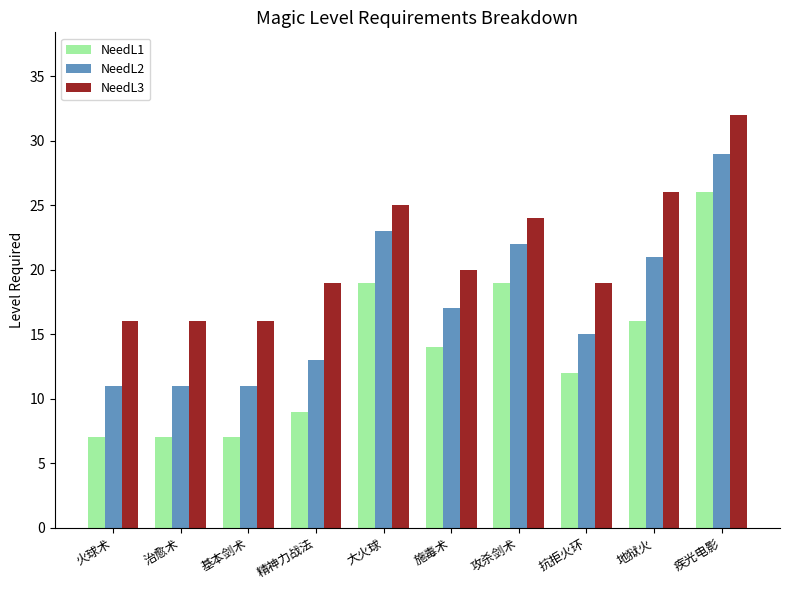

What is the difference between the maximum and minimum values in the NeedL1 series?

19